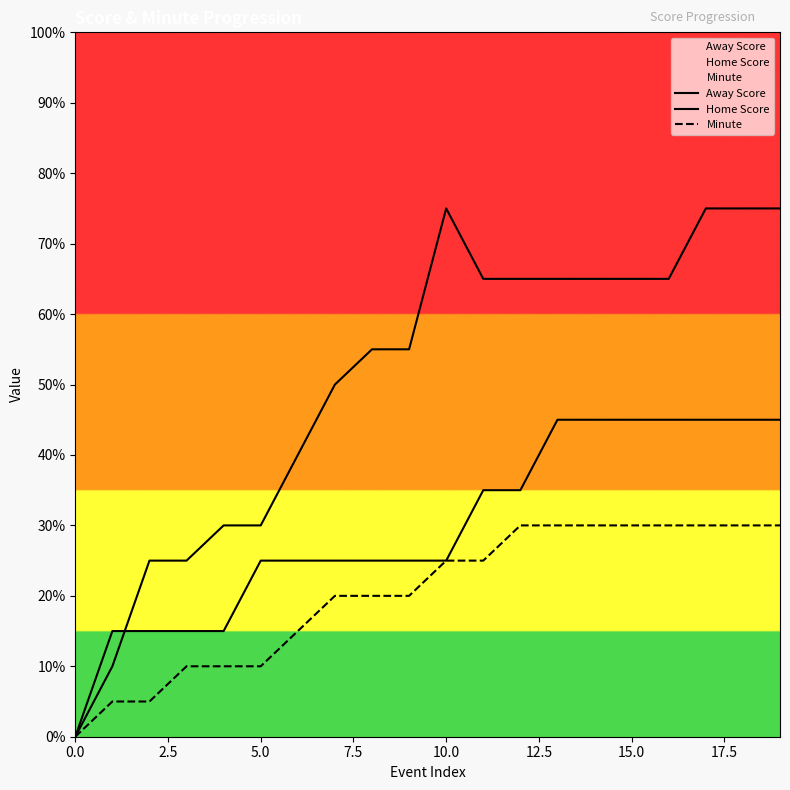

At which label does Home Score reach its peak?

10